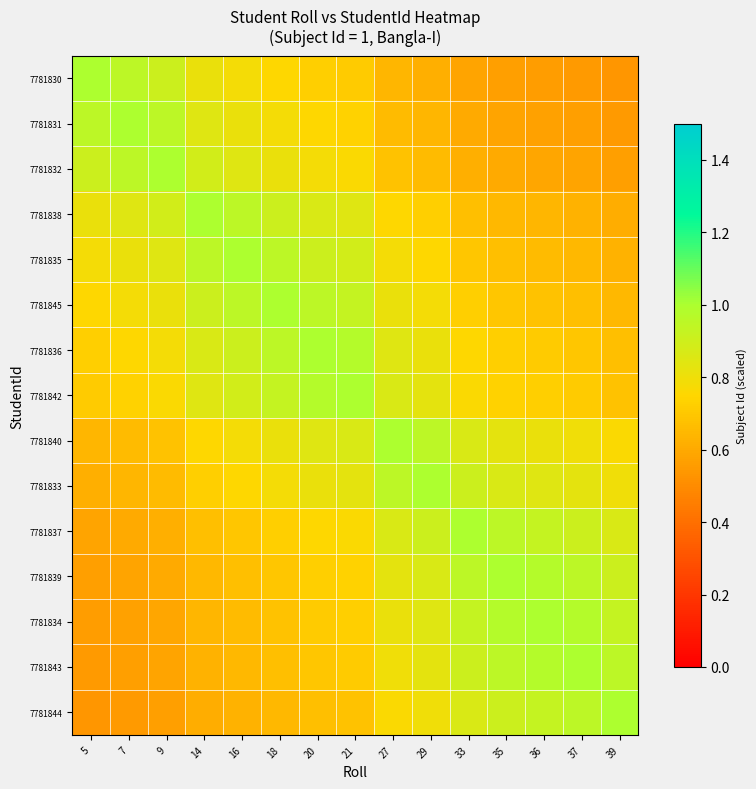

What is the spread (max minus min) of values at 35?

0.4